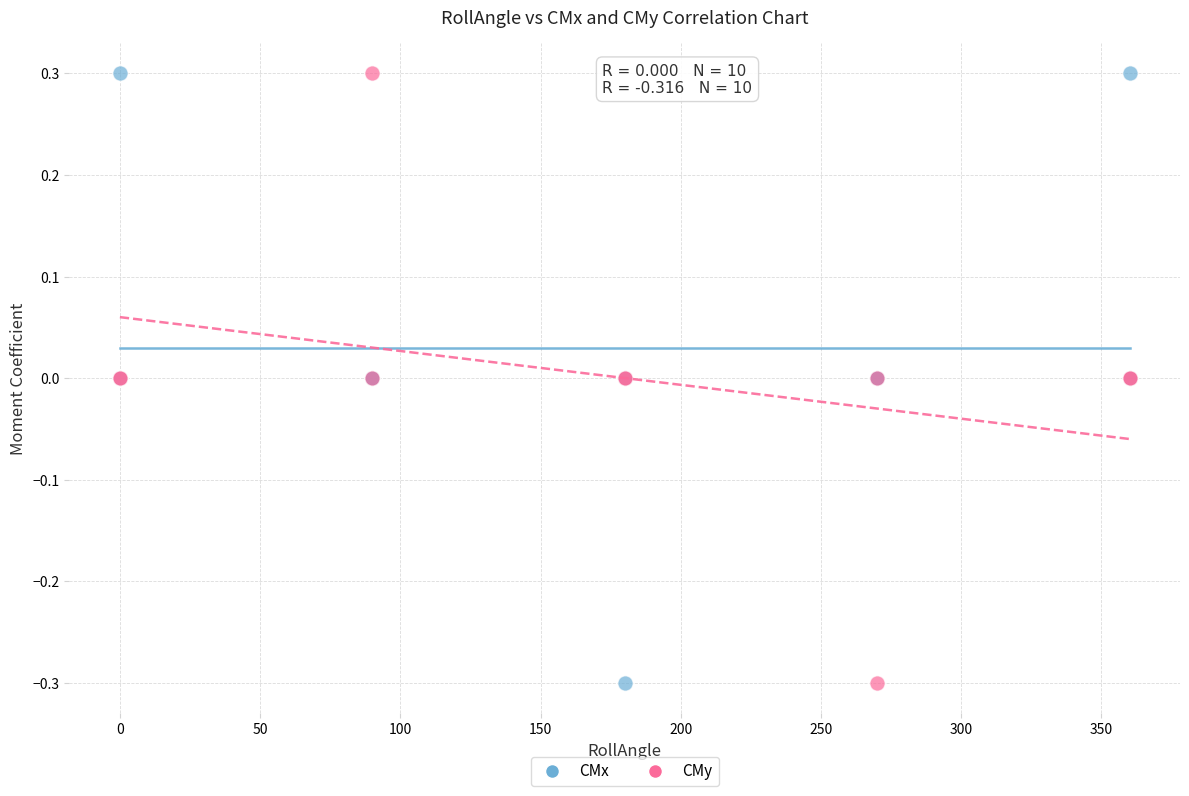

What is the X range (max minus min) for the scatter plot?

360.0